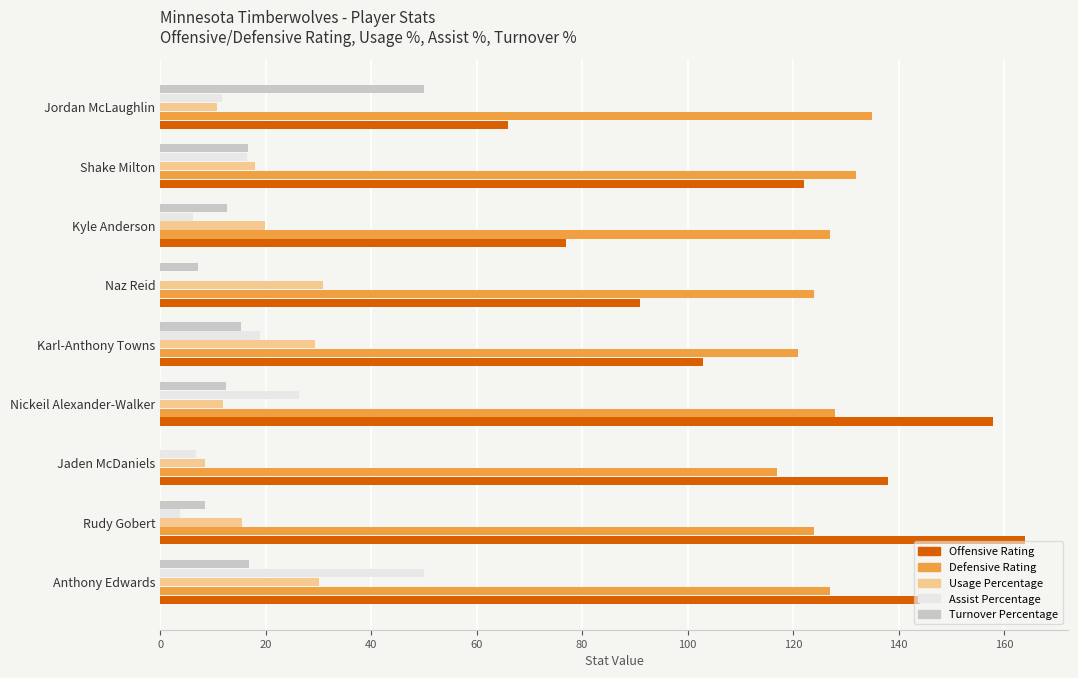

What is the approximate value of Defensive Rating at Rudy Gobert?

124.0